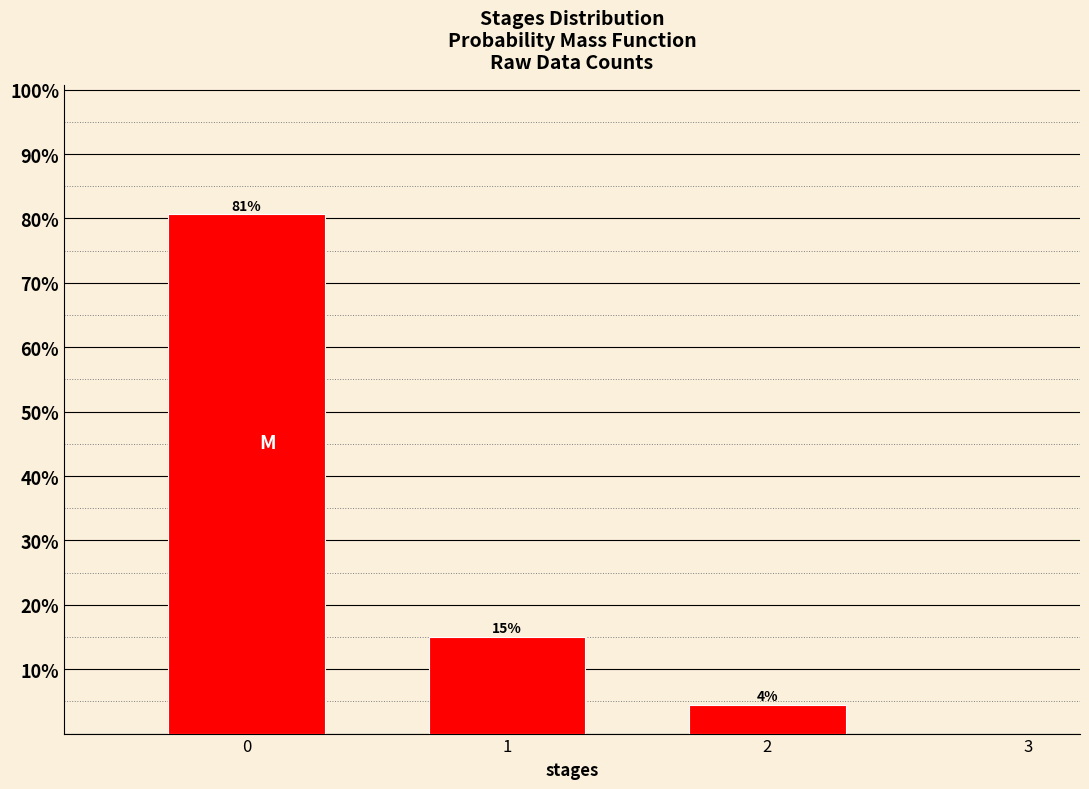

The chart shows a value of 25.6 at 1. True or false?

False